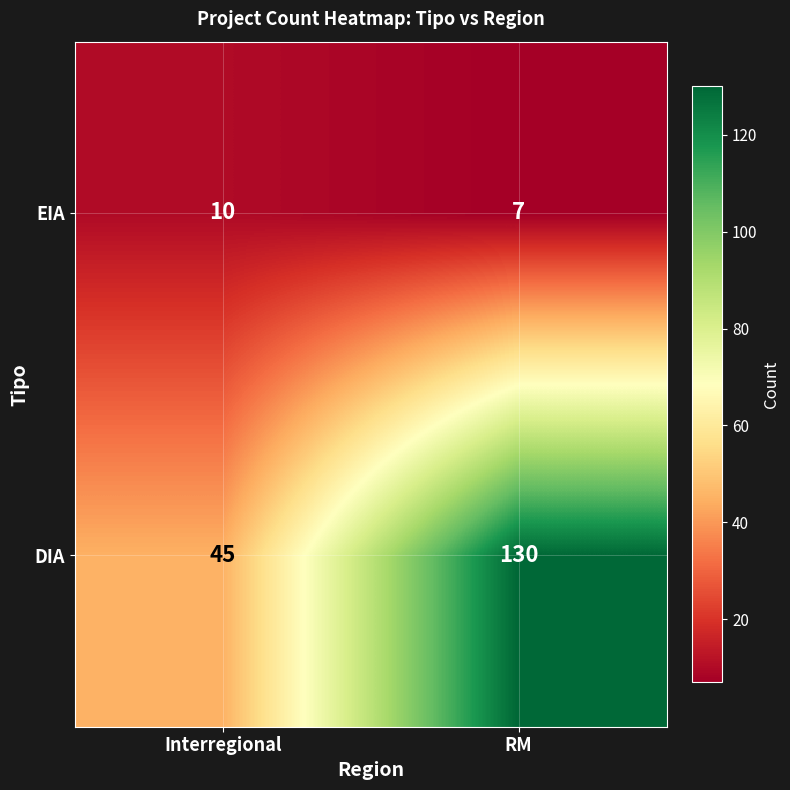

What is the maximum value shown in the chart?

130